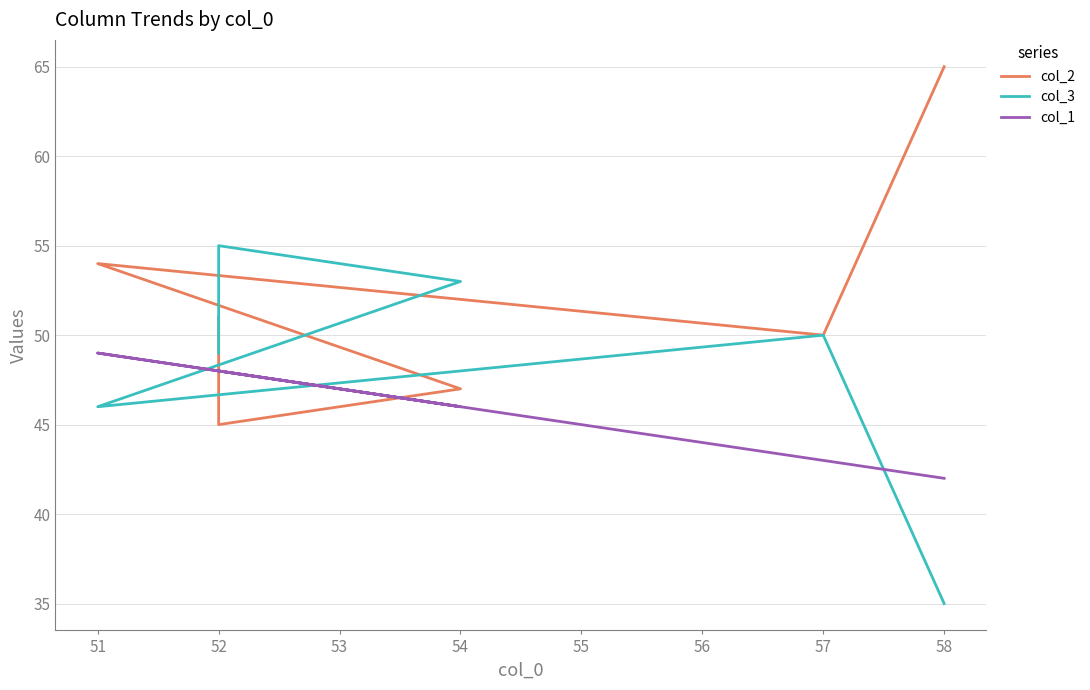

What is the difference between the maximum and minimum values in the col_1 series?

7